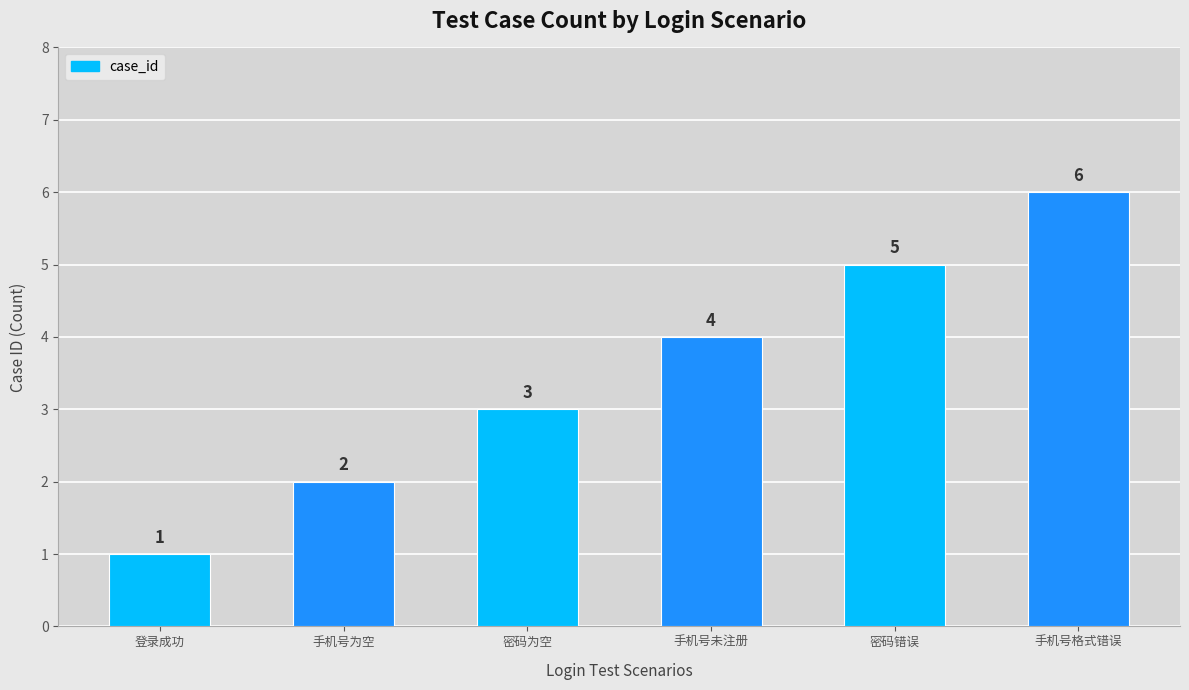

What is the label of the 1st bar from the left?

登录成功